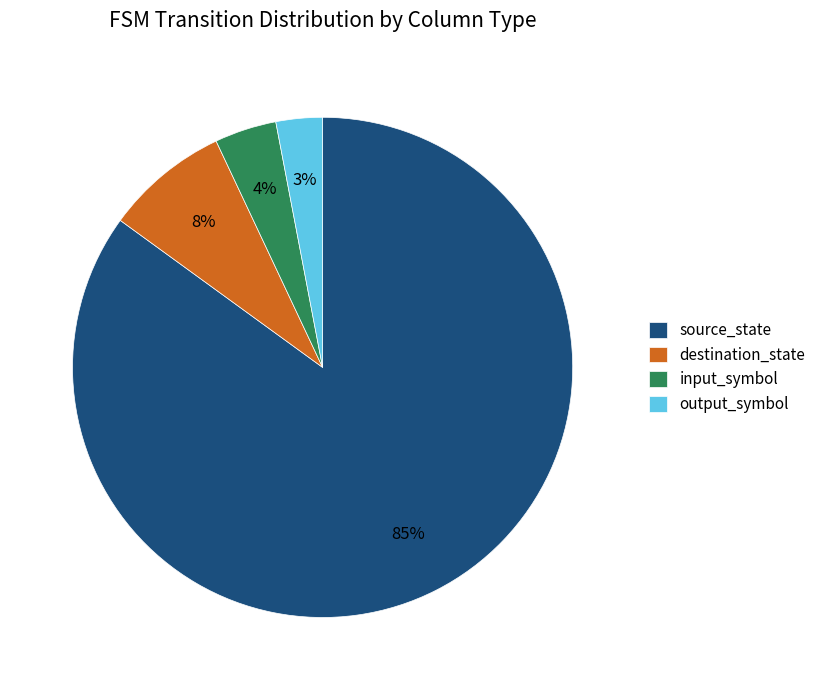

To the nearest percent, what percentage of the pie is input_symbol?

4%